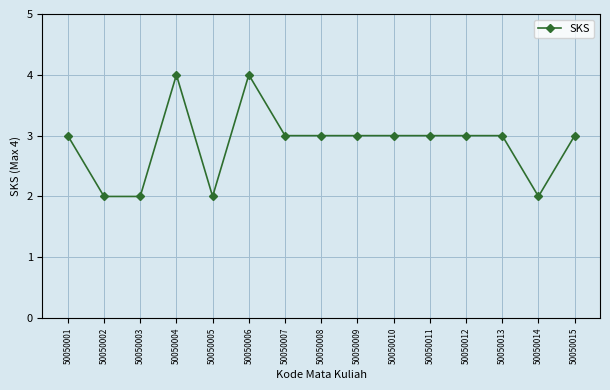

What is the value of the 9th point from the left?

3